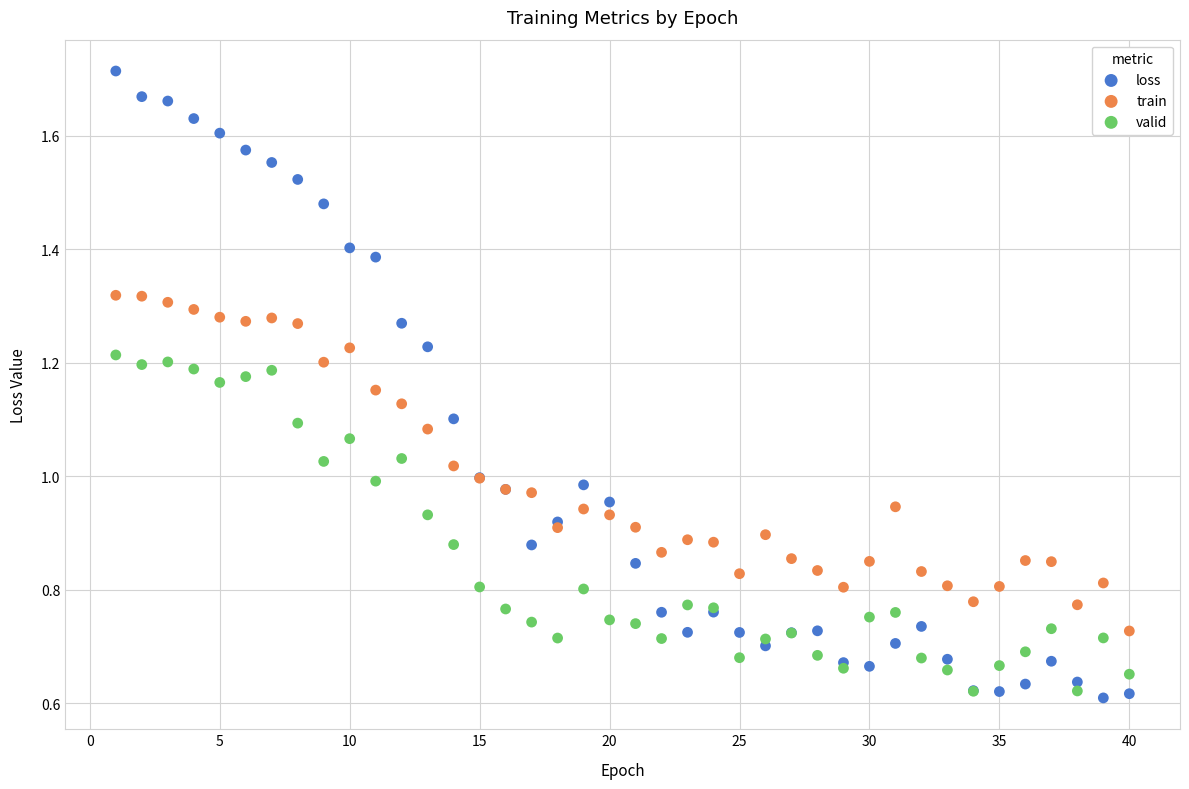

Which series reaches the minimum Y coordinate?

loss